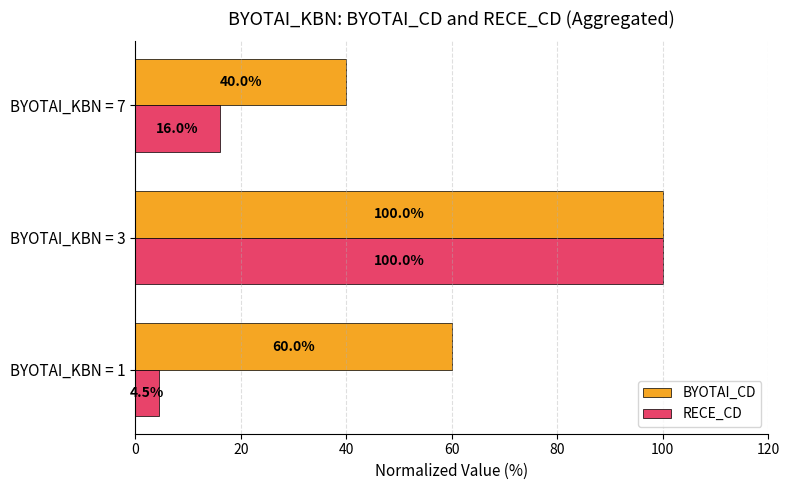

Rank the categories by RECE_CD value from lowest to highest.

BYOTAI_KBN = 1, BYOTAI_KBN = 7, BYOTAI_KBN = 3